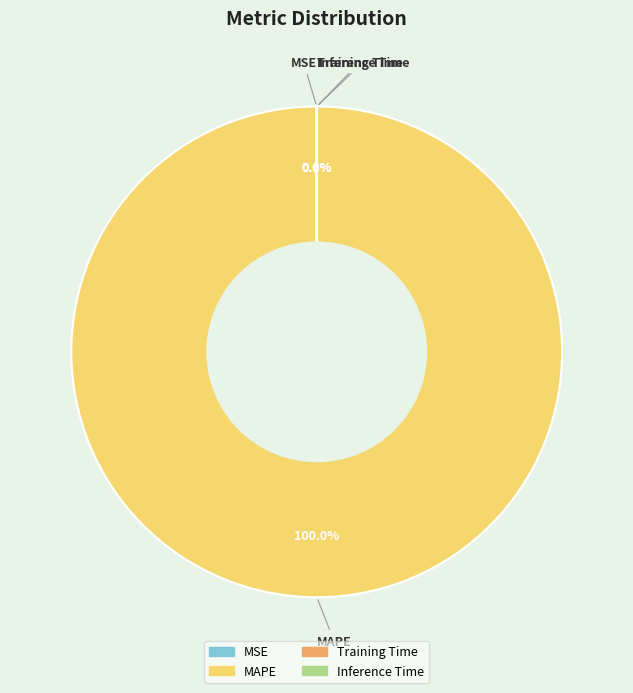

Which slice is the largest?

MAPE